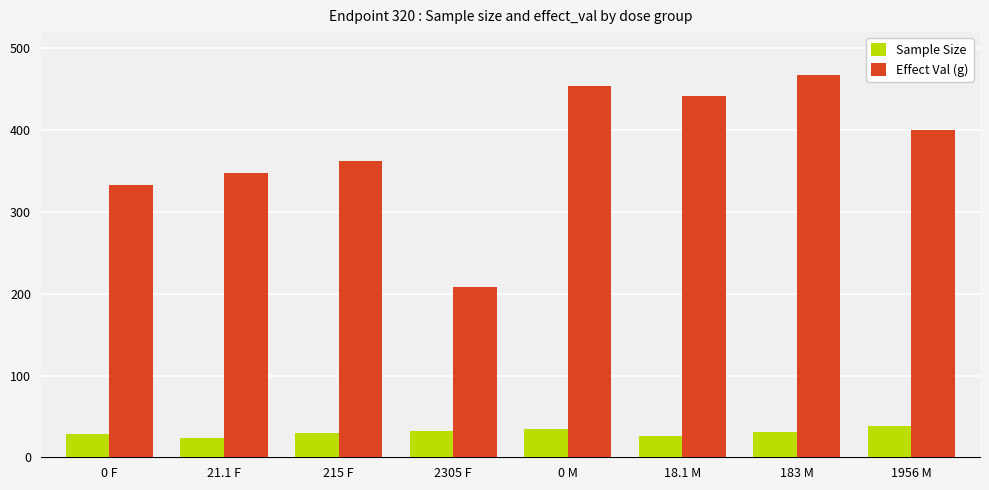

How many series are shown in this chart?

2